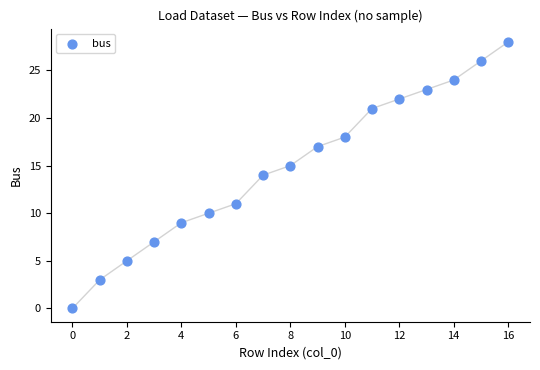

What is the range of Y values (max minus min)?

28